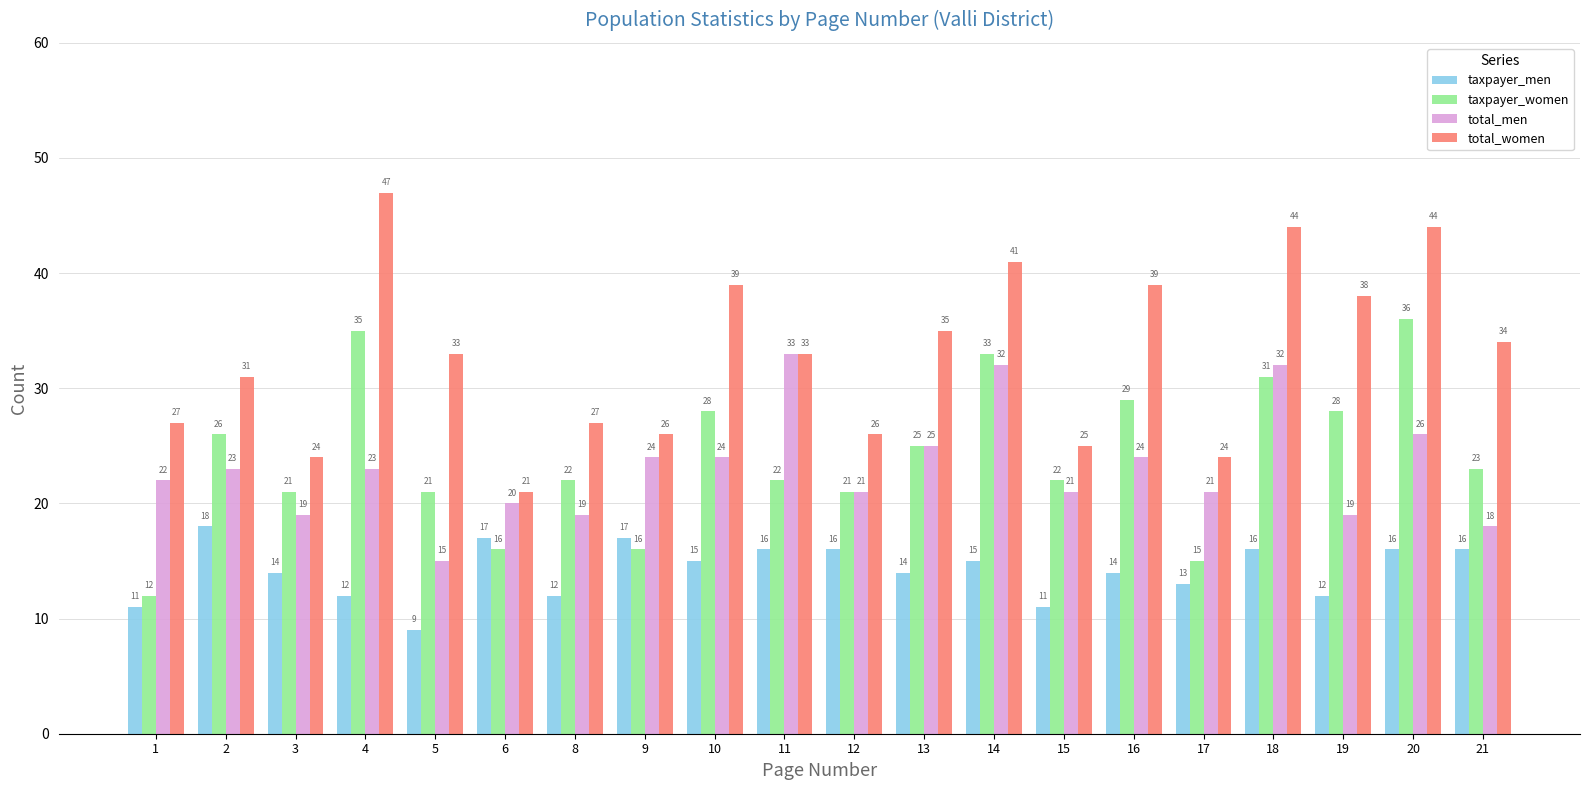

At which category is the sum across all series the highest?

18